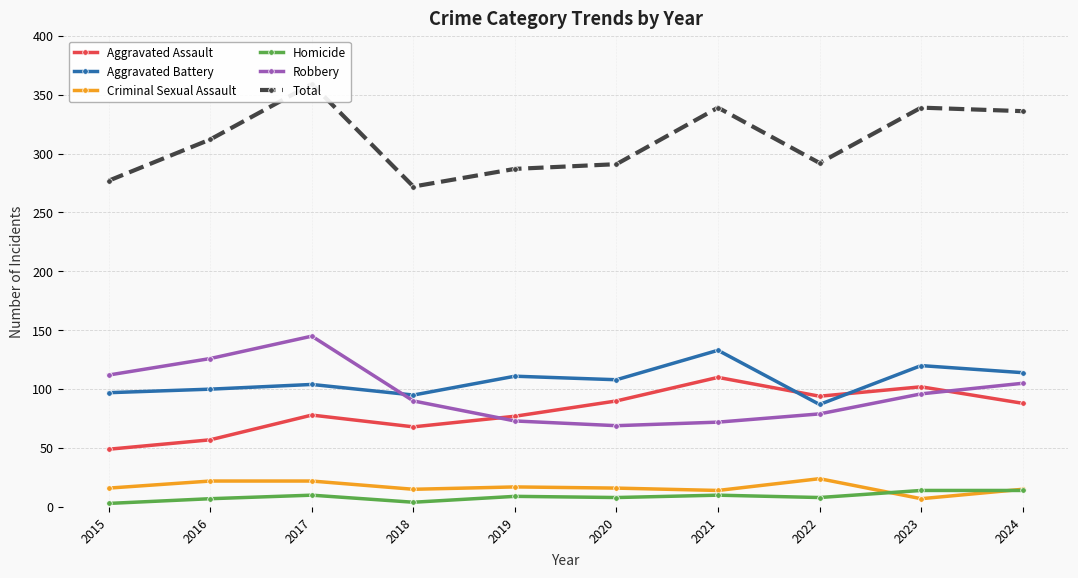

Where is the first local maximum for Homicide?

2017